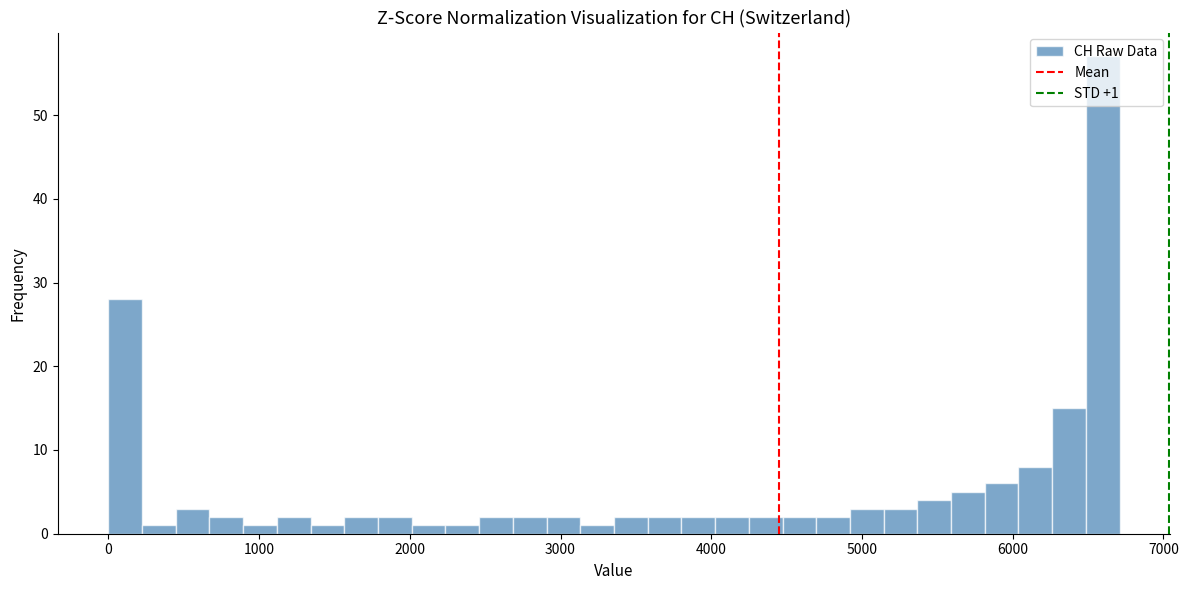

Around what value on the x-axis is the tallest bar? Give the approximate position of its centre, as read against the axis.

6600